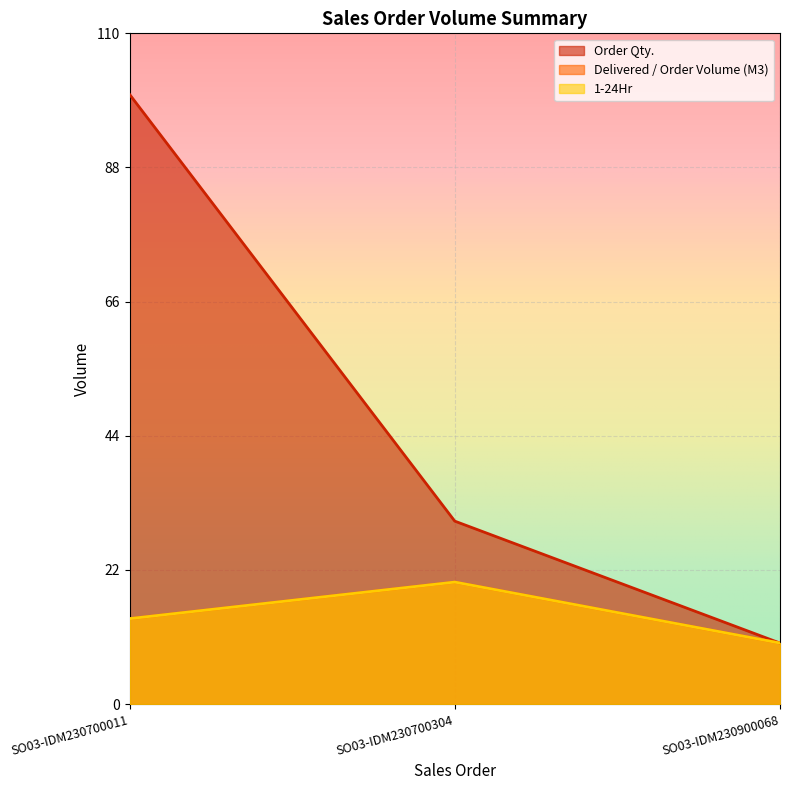

Reading right to left, transcribe all the data shown in this chart.

Order Qty.: SO03-IDM230900068=10	SO03-IDM230700304=30	SO03-IDM230700011=100
Delivered / Order Volume (M3): SO03-IDM230900068=10	SO03-IDM230700304=20	SO03-IDM230700011=14
1-24Hr: SO03-IDM230900068=10	SO03-IDM230700304=20	SO03-IDM230700011=14